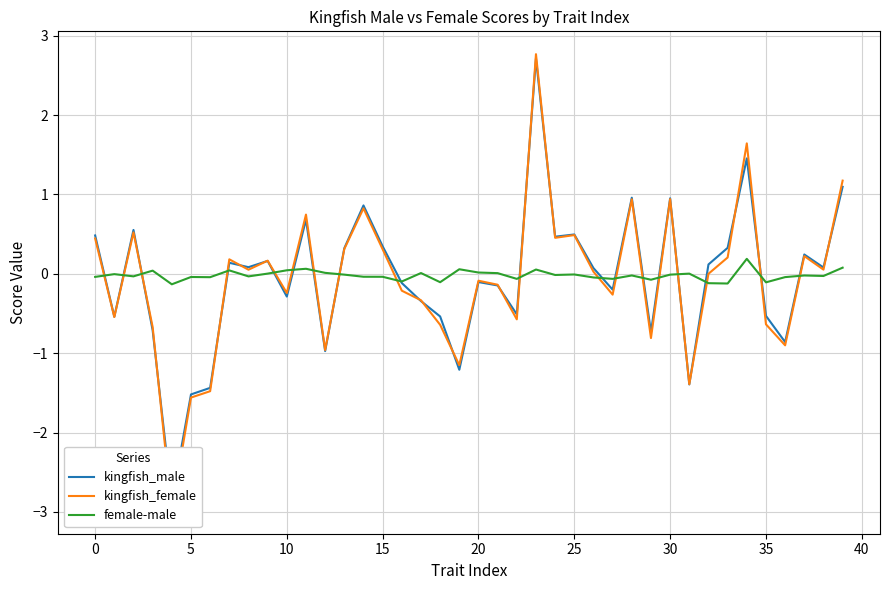

Count the number of data series in this chart.

3